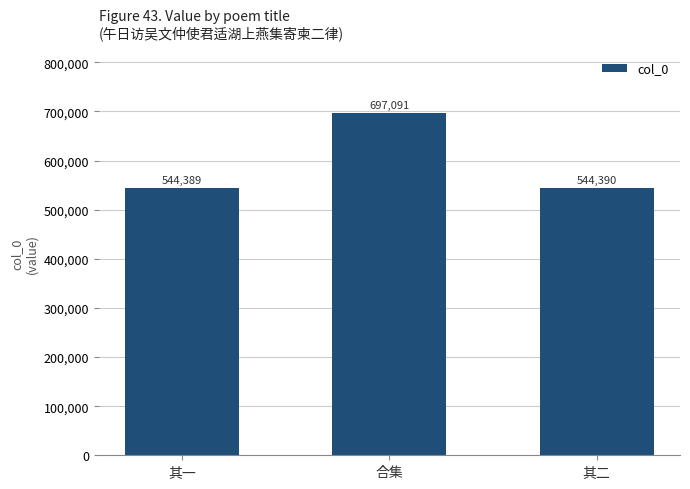

What position from the right is 其一?

3